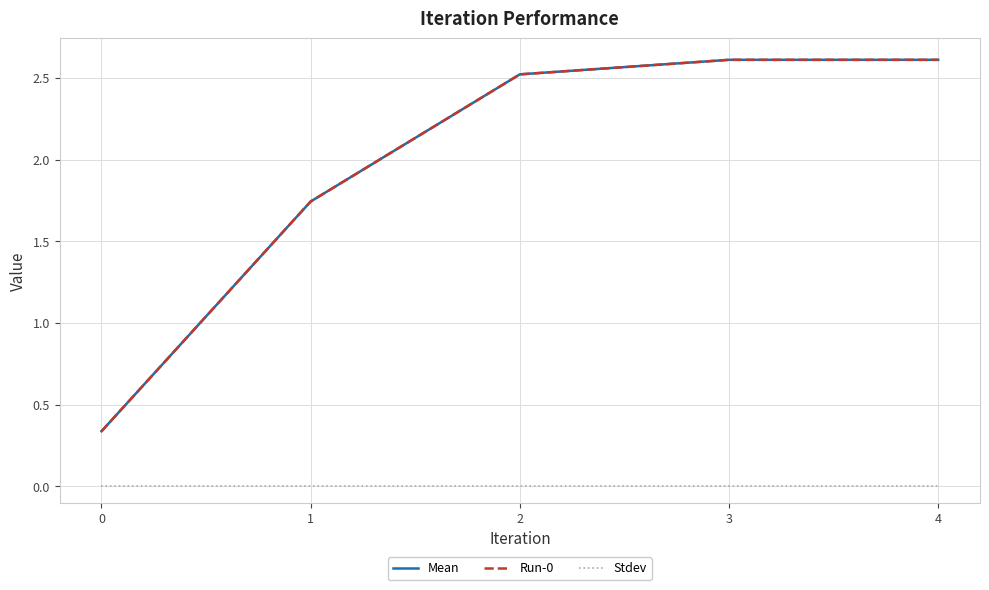

At which category is the sum across all series the highest?

3